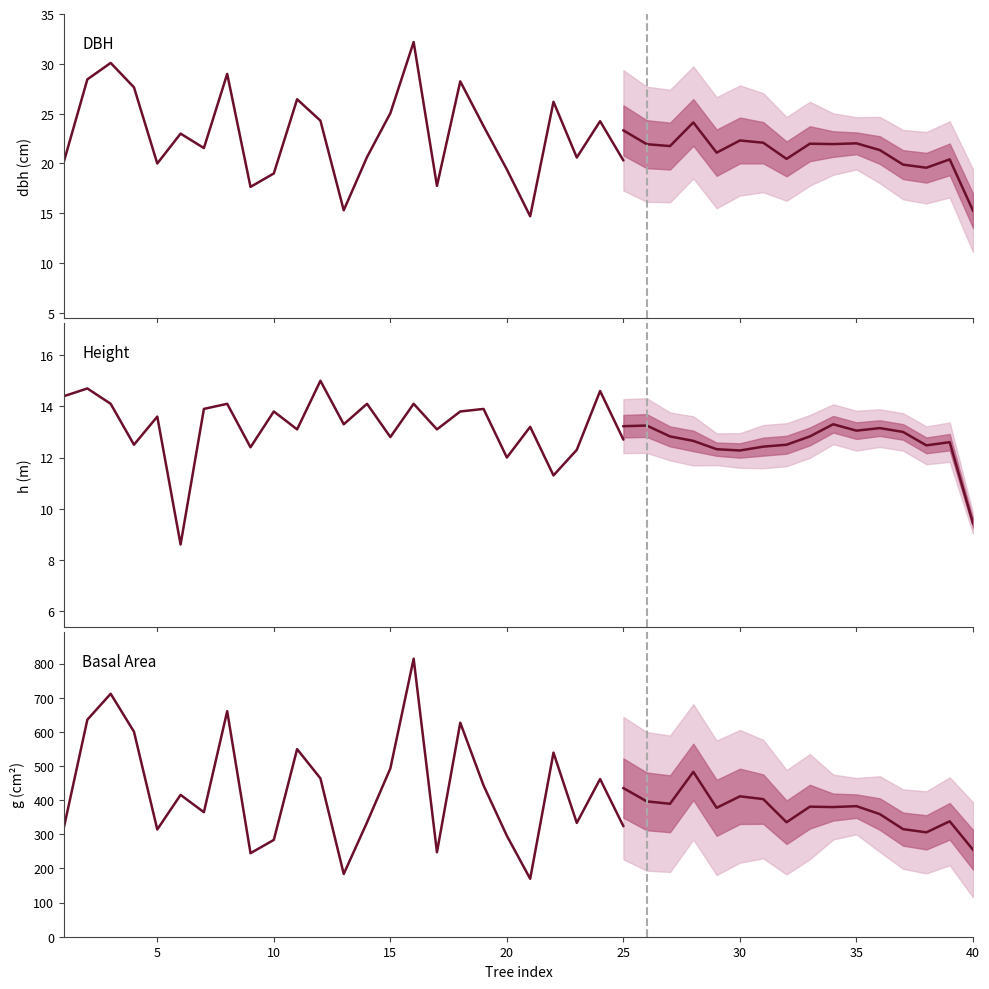

Rank the series by their maximum value, from lowest to highest.

h, dbh, g